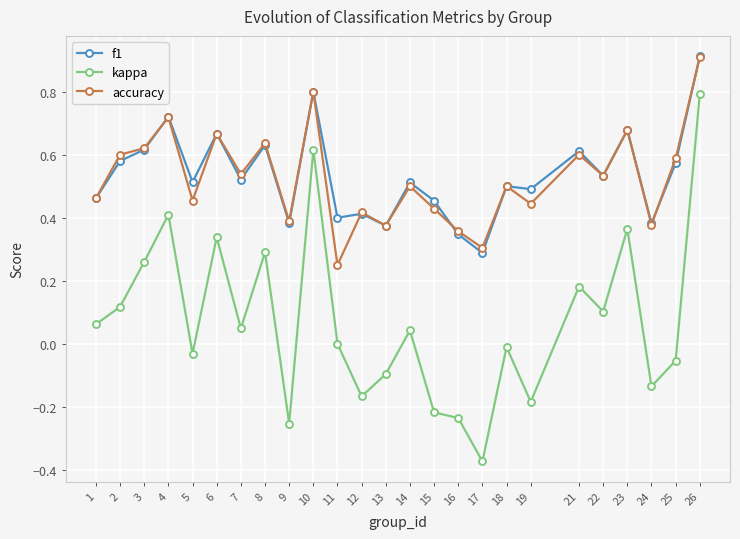

At which category is the sum across all series the highest?

26